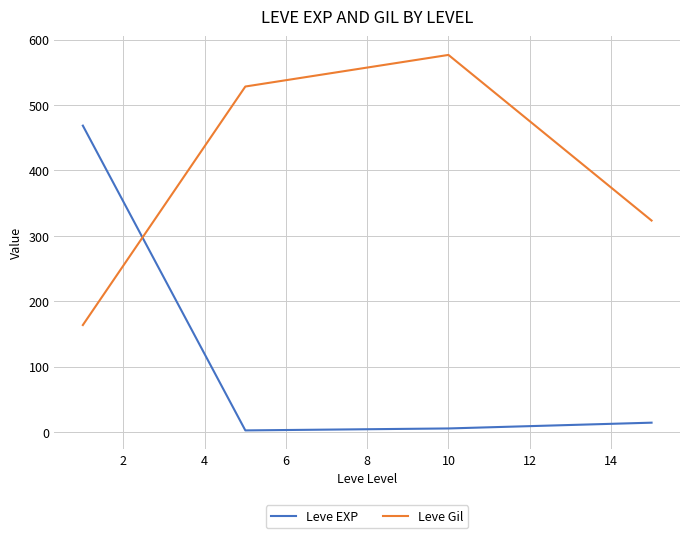

What is the maximum value shown in the chart?

576.7